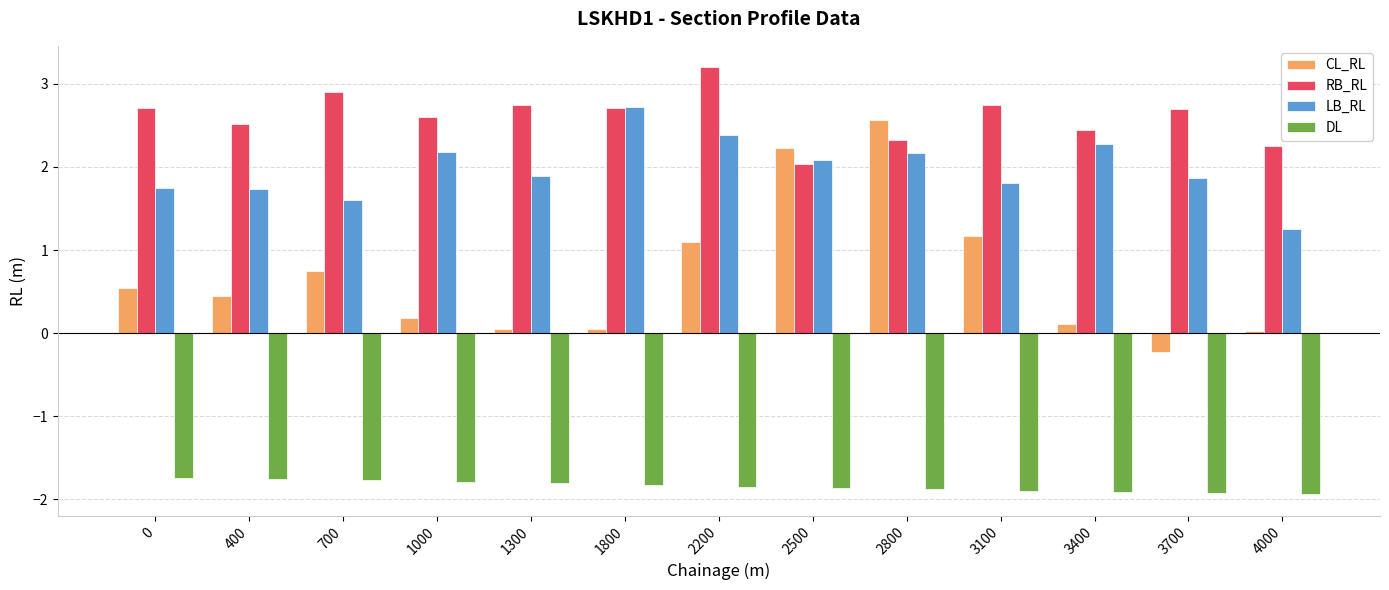

What is the average value of the DL series?

-1.8